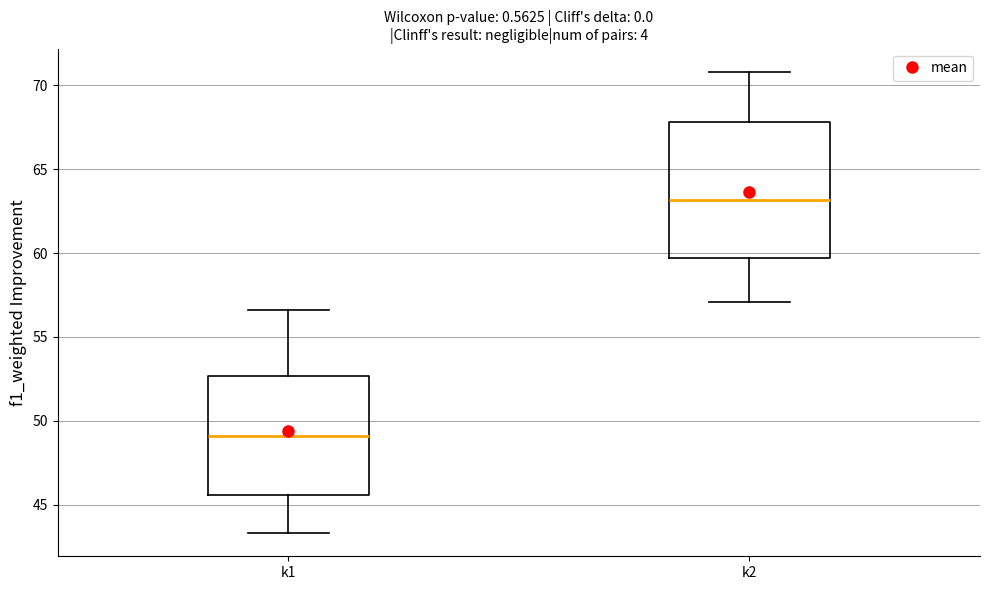

Reading left to right, read every box against the y-axis: the position of its median line, the range the box covers, and the ends of its whiskers. The values are not printed on the chart, so give them approximately, as read against the axis.

k1: median 49.0, box 45.5 to 52.5, whiskers 43.5 to 56.5
k2: median 63.0, box 59.5 to 68.0, whiskers 57.0 to 71.0